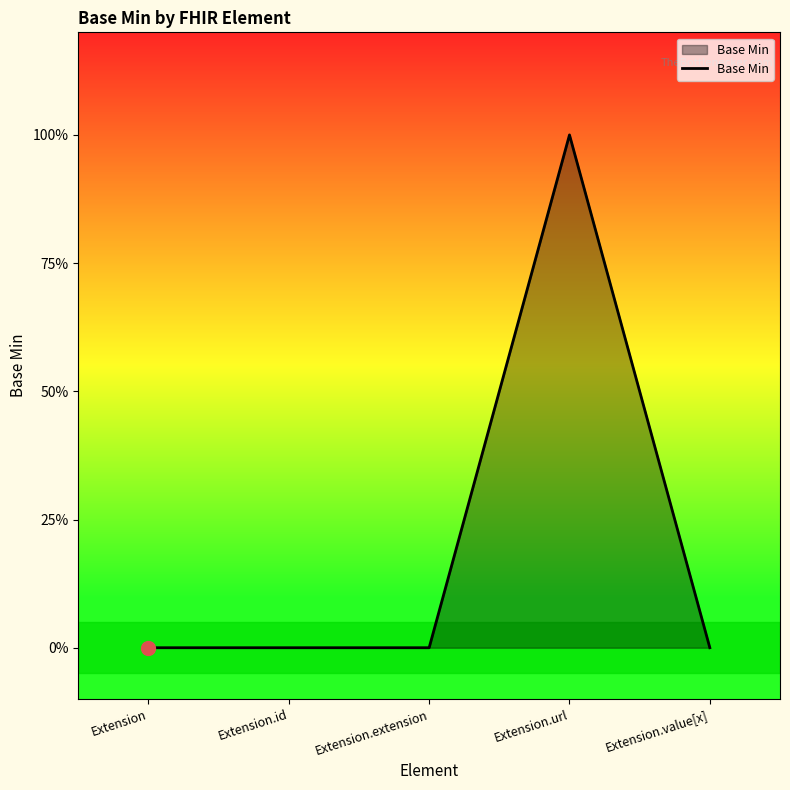

What is the maximum value shown in the chart?

1